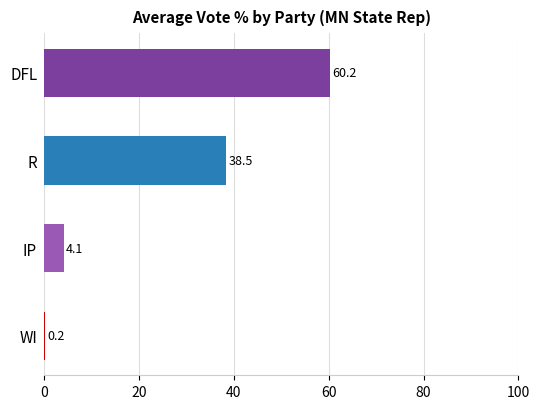

Which has a higher value, IP or R?

R